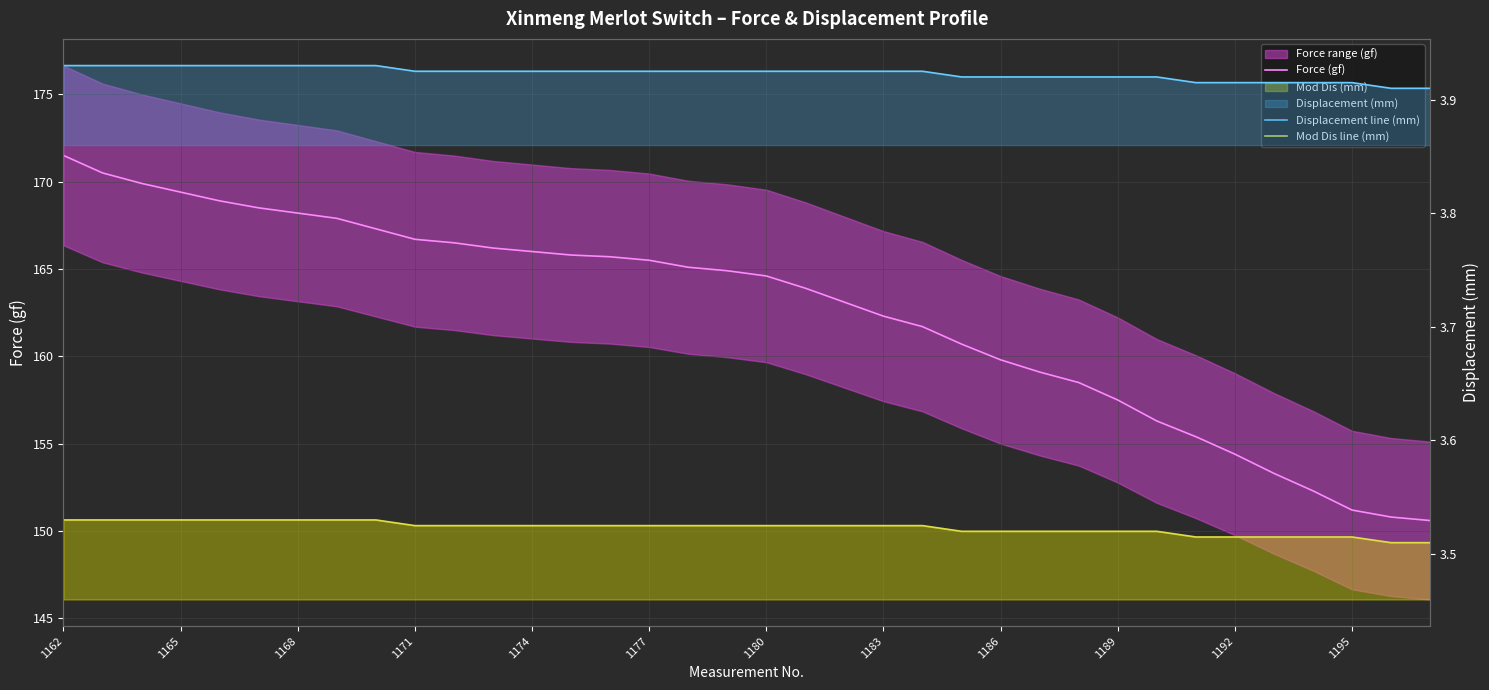

Is it true that Mod Dis line (mm) equals 4.7 at 23?

False